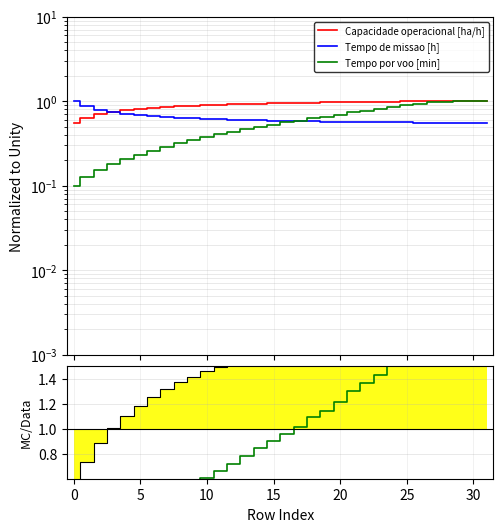

What is the sum of the Tempo de missao [h] values at 5 and 19?

1.4